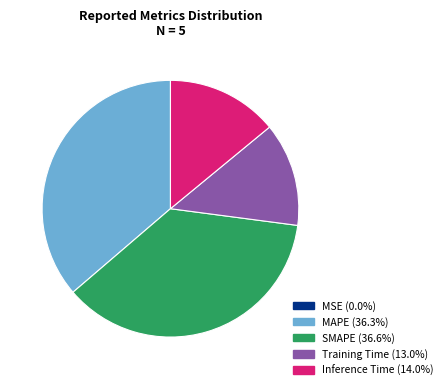

Do SMAPE (36.6%) and Inference Time (14.0%) together represent more than half of the pie?

Yes